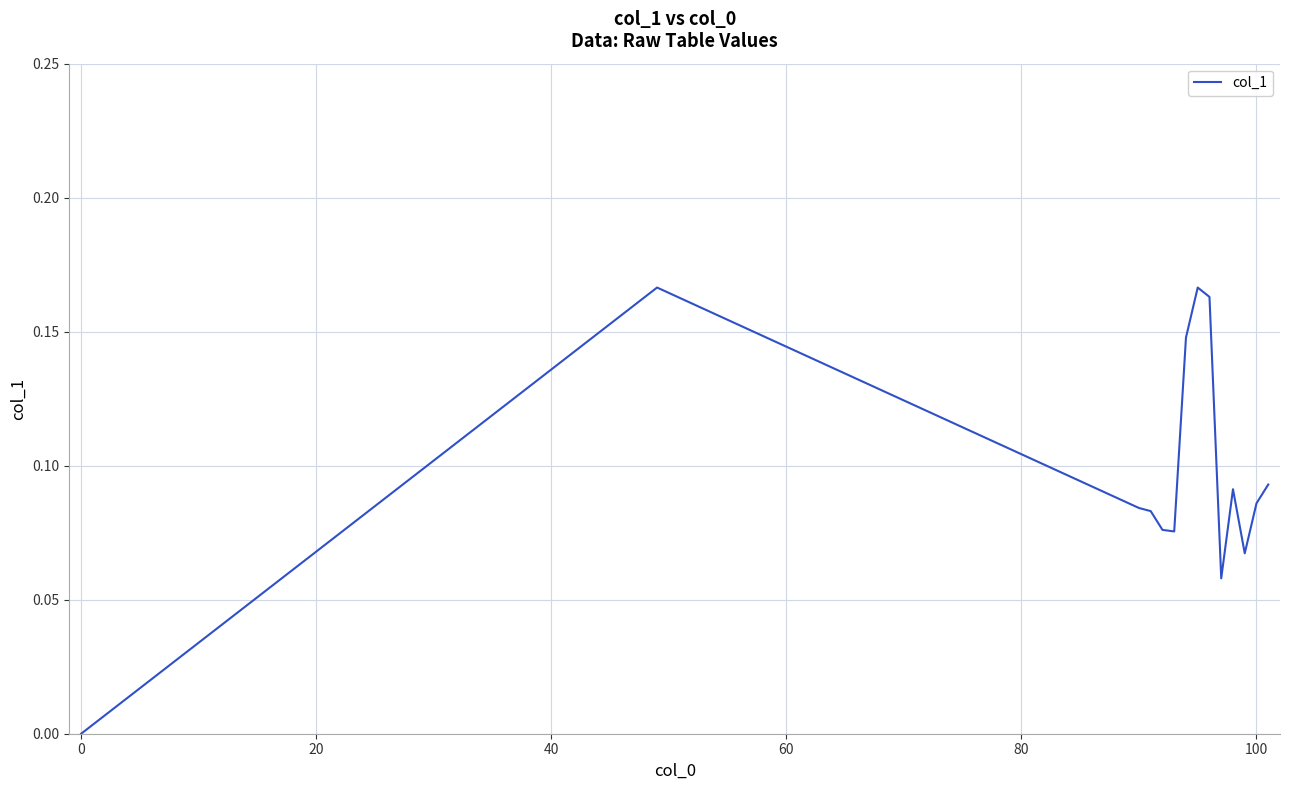

True or false: the data shows 0.1 at 0.

False